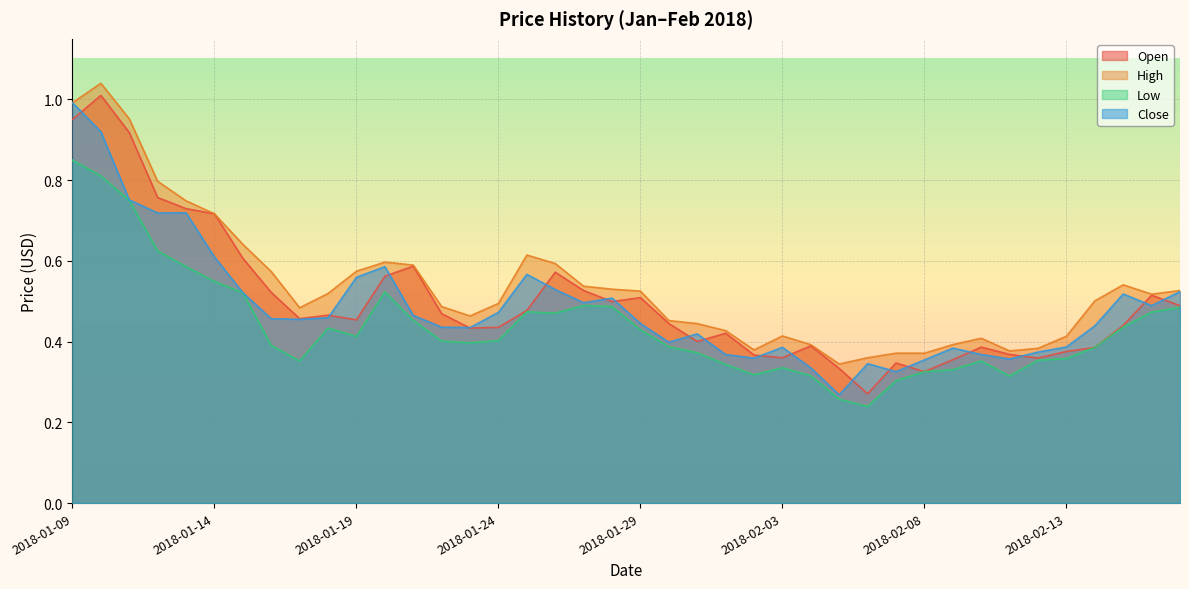

What is the value of the Low point at the 31st from the left?

0.3